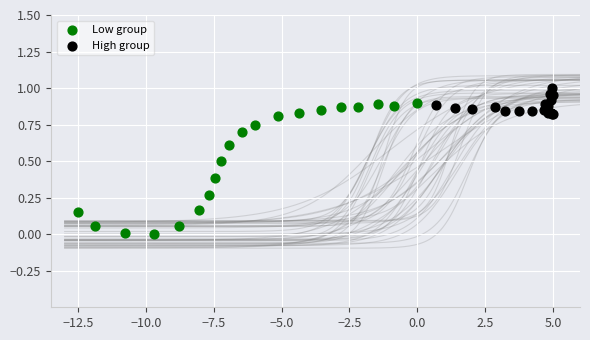

Which series contains the highest Y value?

High group